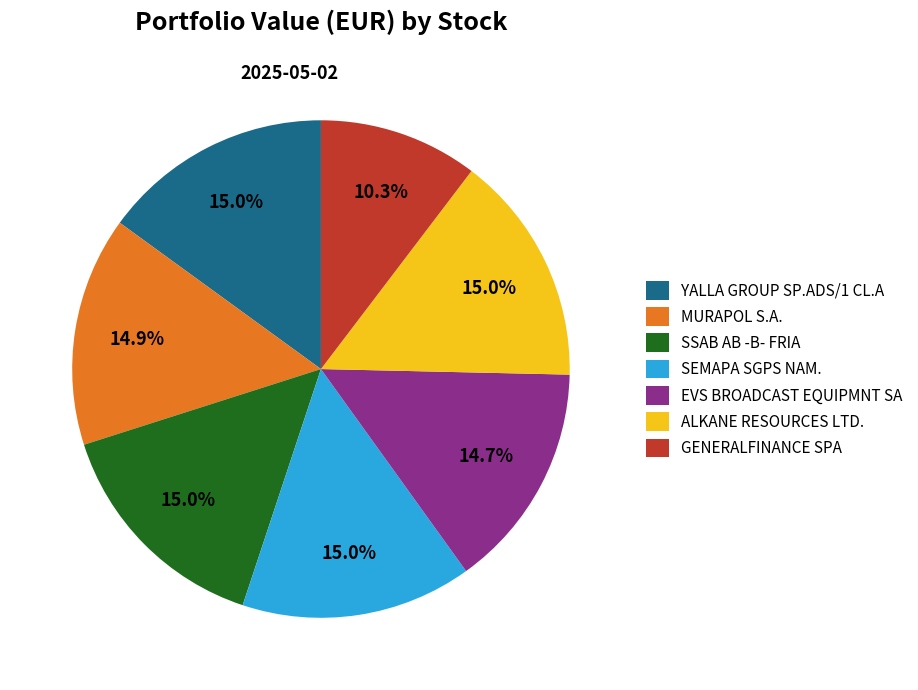

Which slice is the smallest?

GENERALFINANCE SPA